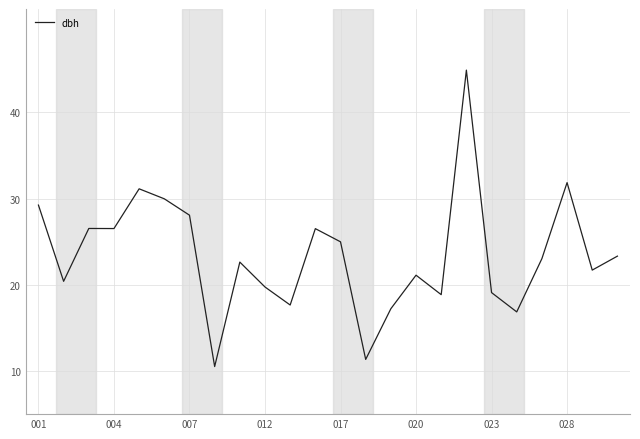

What is the difference between the maximum and minimum values?

34.4